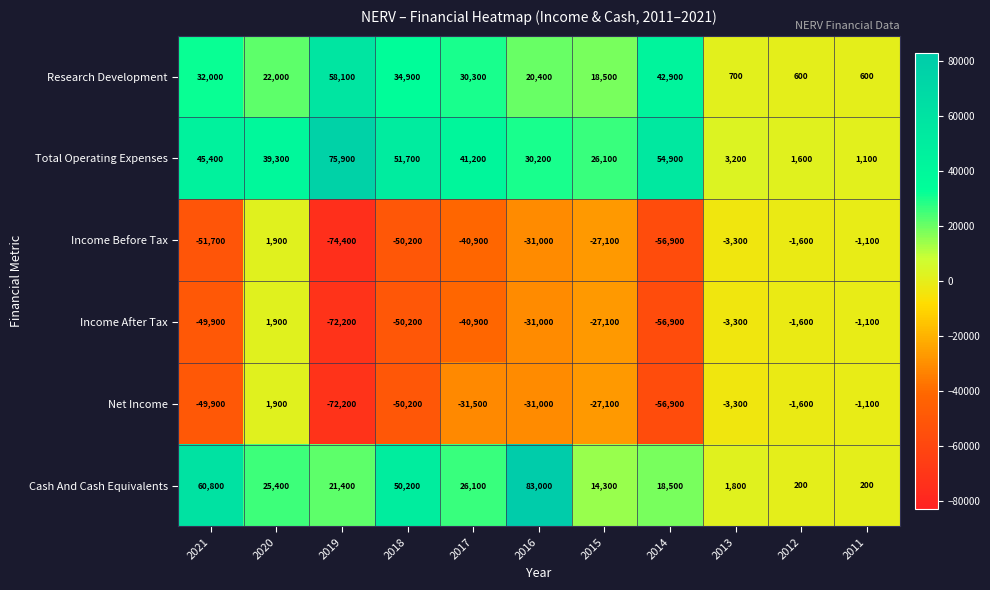

Rank the categories by Income After Tax value from highest to lowest.

2020, 2011, 2012, 2013, 2015, 2016, 2017, 2021, 2018, 2014, 2019